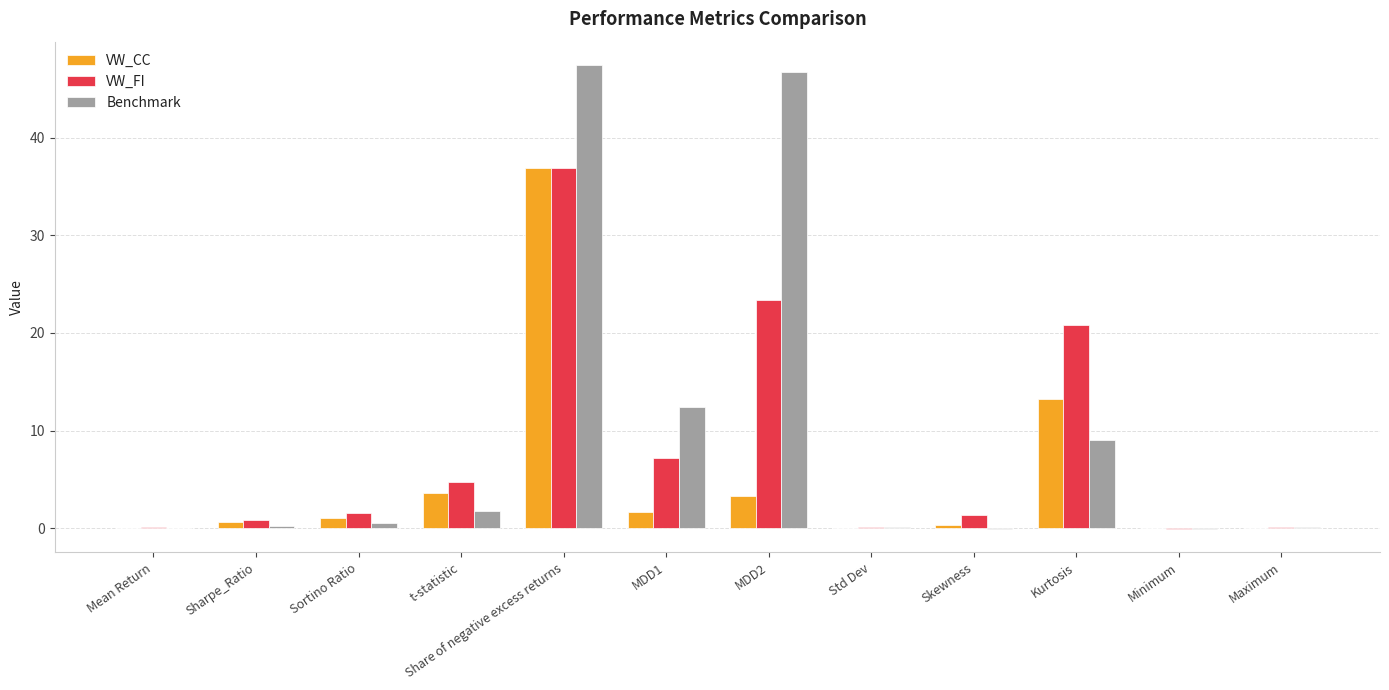

Are the bars grouped side by side (vs. stacked)?

Yes